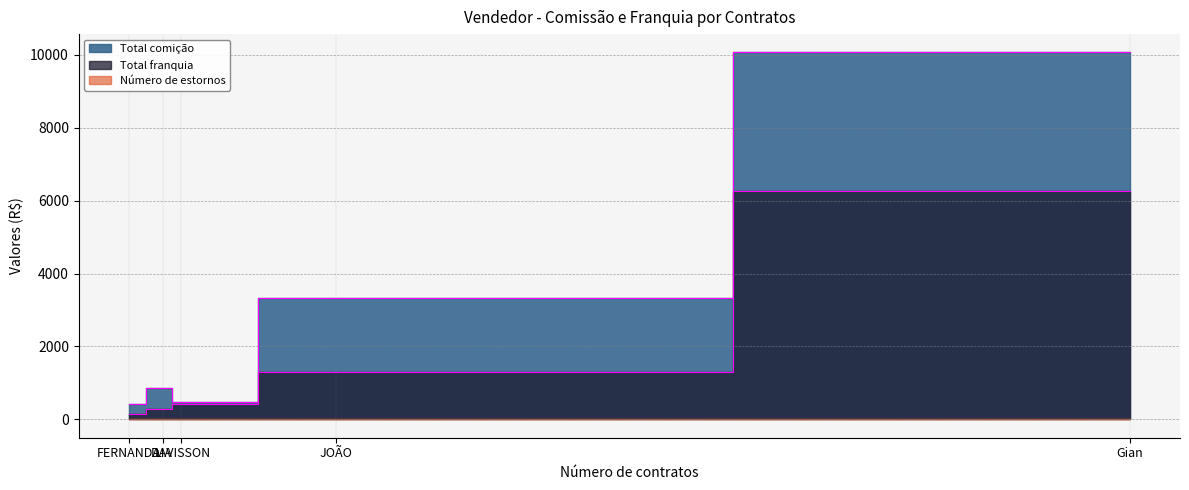

What are all the series names shown in the legend?

Total comição, Total franquia, Número de estornos